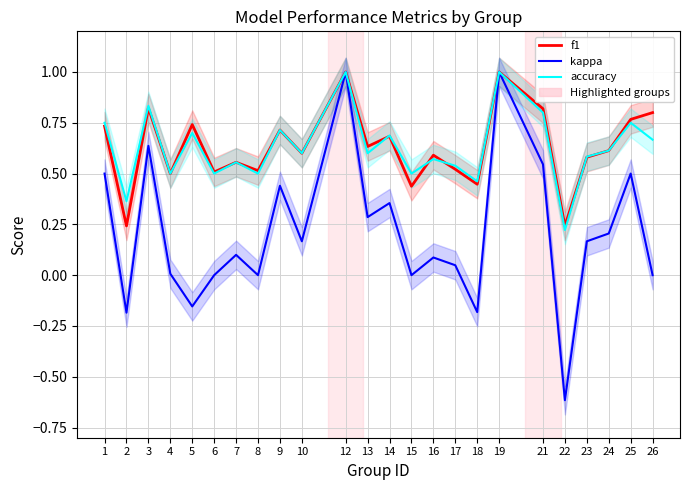

True or false: accuracy and f1 intersect in this chart.

True